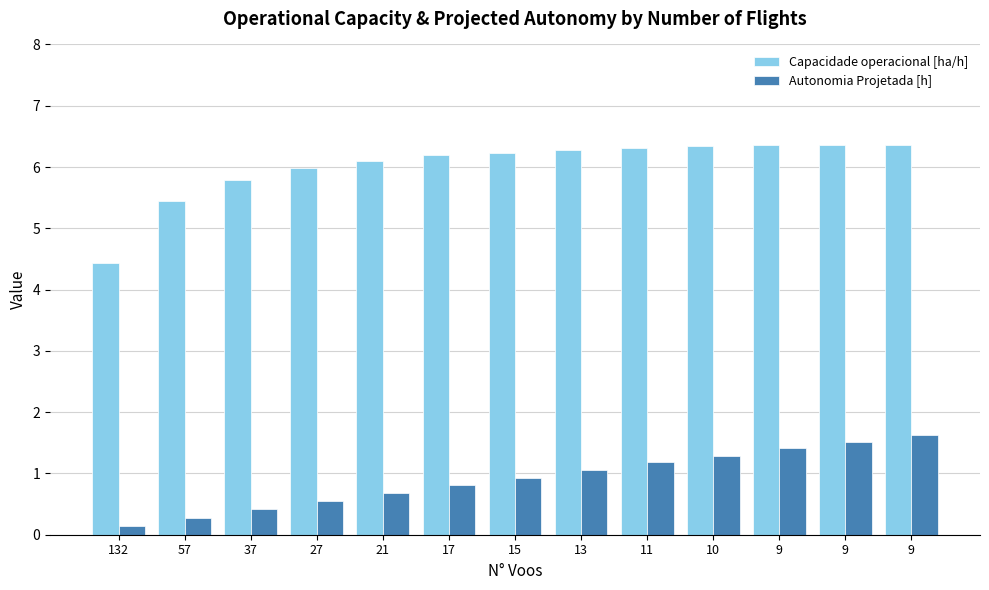

Rank the series at 132 from highest to lowest value.

Capacidade operacional [ha/h], Autonomia Projetada [h]